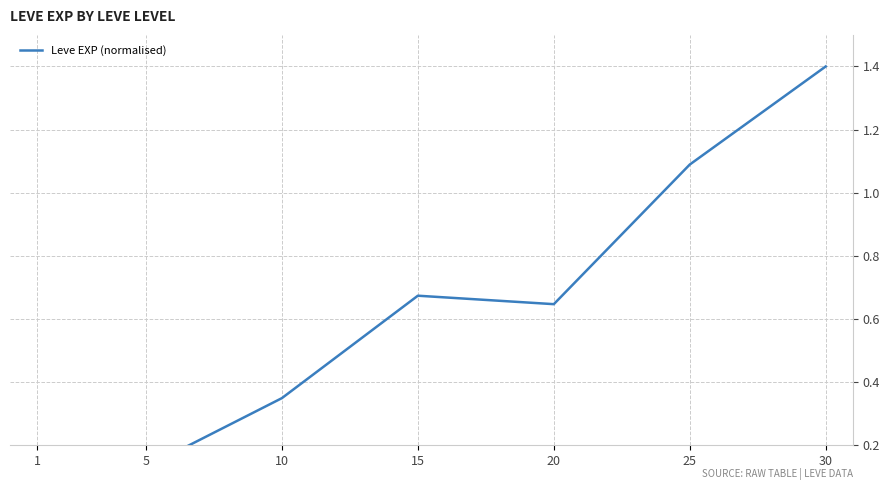

Reading left to right, what are all the values shown in this chart?

1=0.0	5=0.1	10=0.3	15=0.7	20=0.6	25=1.1	30=1.4